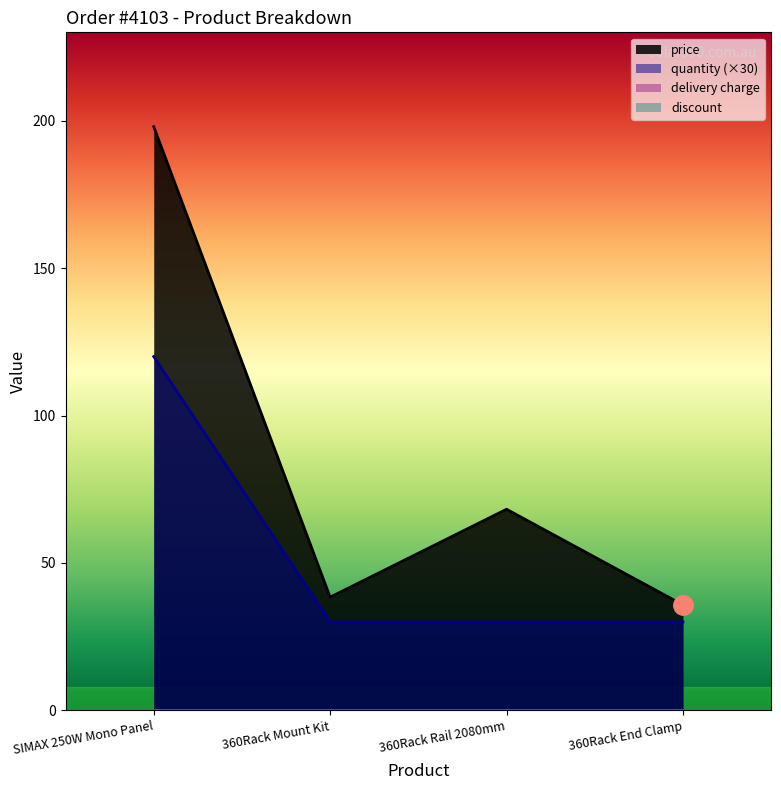

What is the total value across all series at 360Rack End Clamp?

65.8